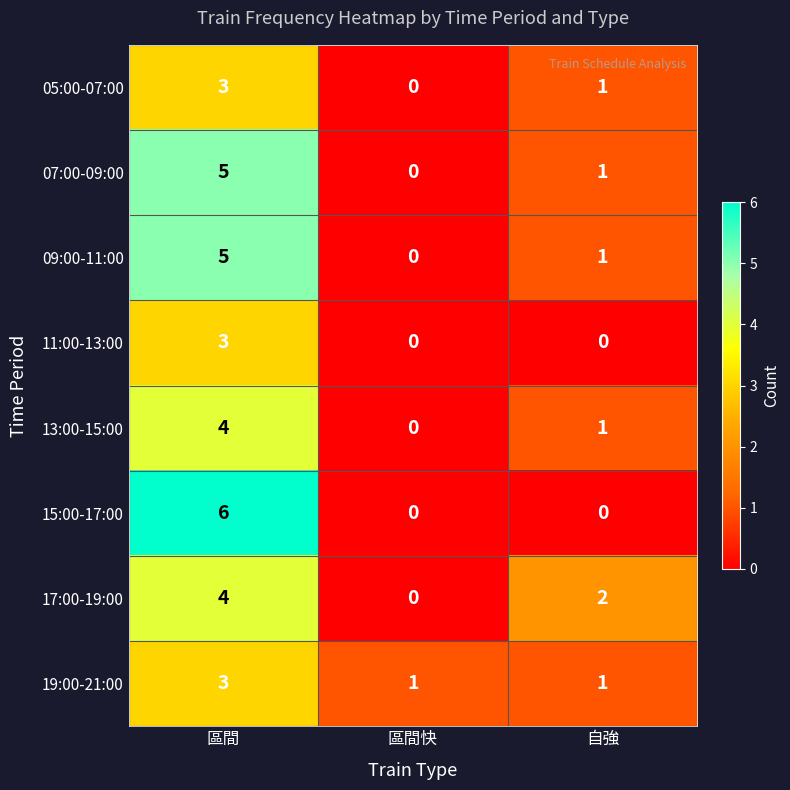

Where is 17:00-19:00 nearest to the value 2?

自強